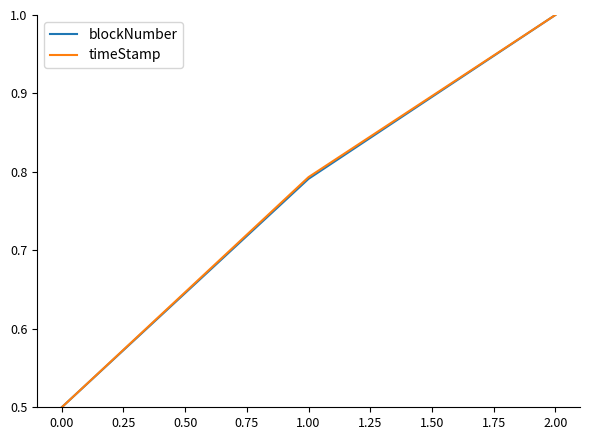

What position from the left is 0.00?

1